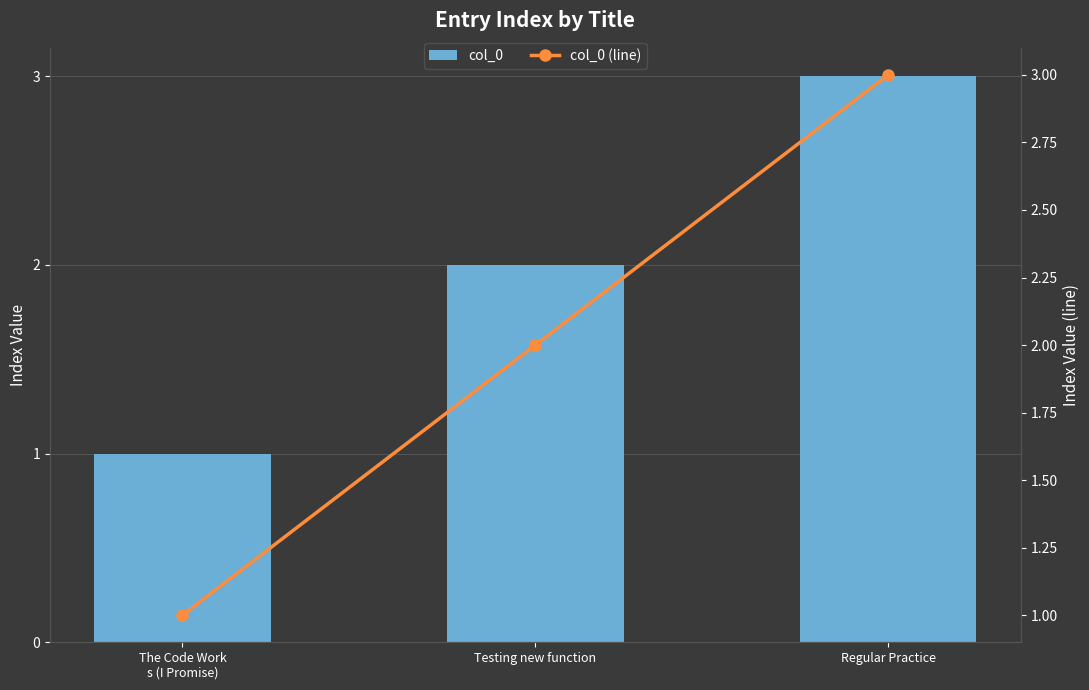

What is the difference between the maximum and second lowest values in the col_0 (line) series?

1